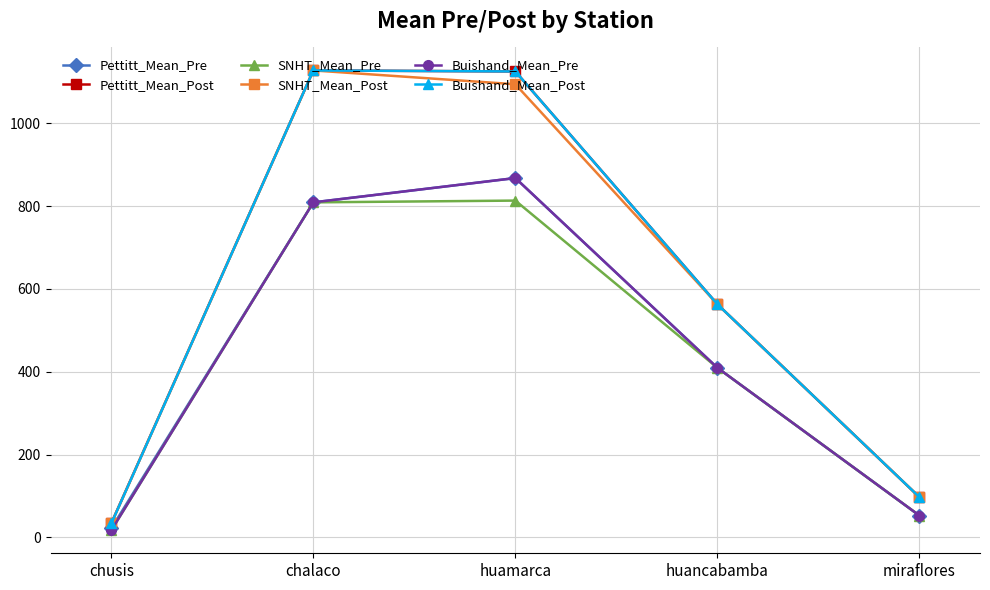

What is the label of the 3rd point from the right?

huamarca